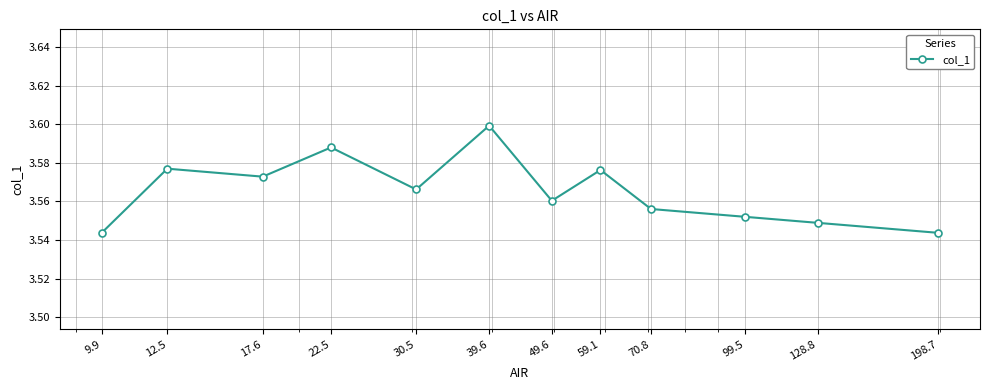

What is the sum of all values?

42.8